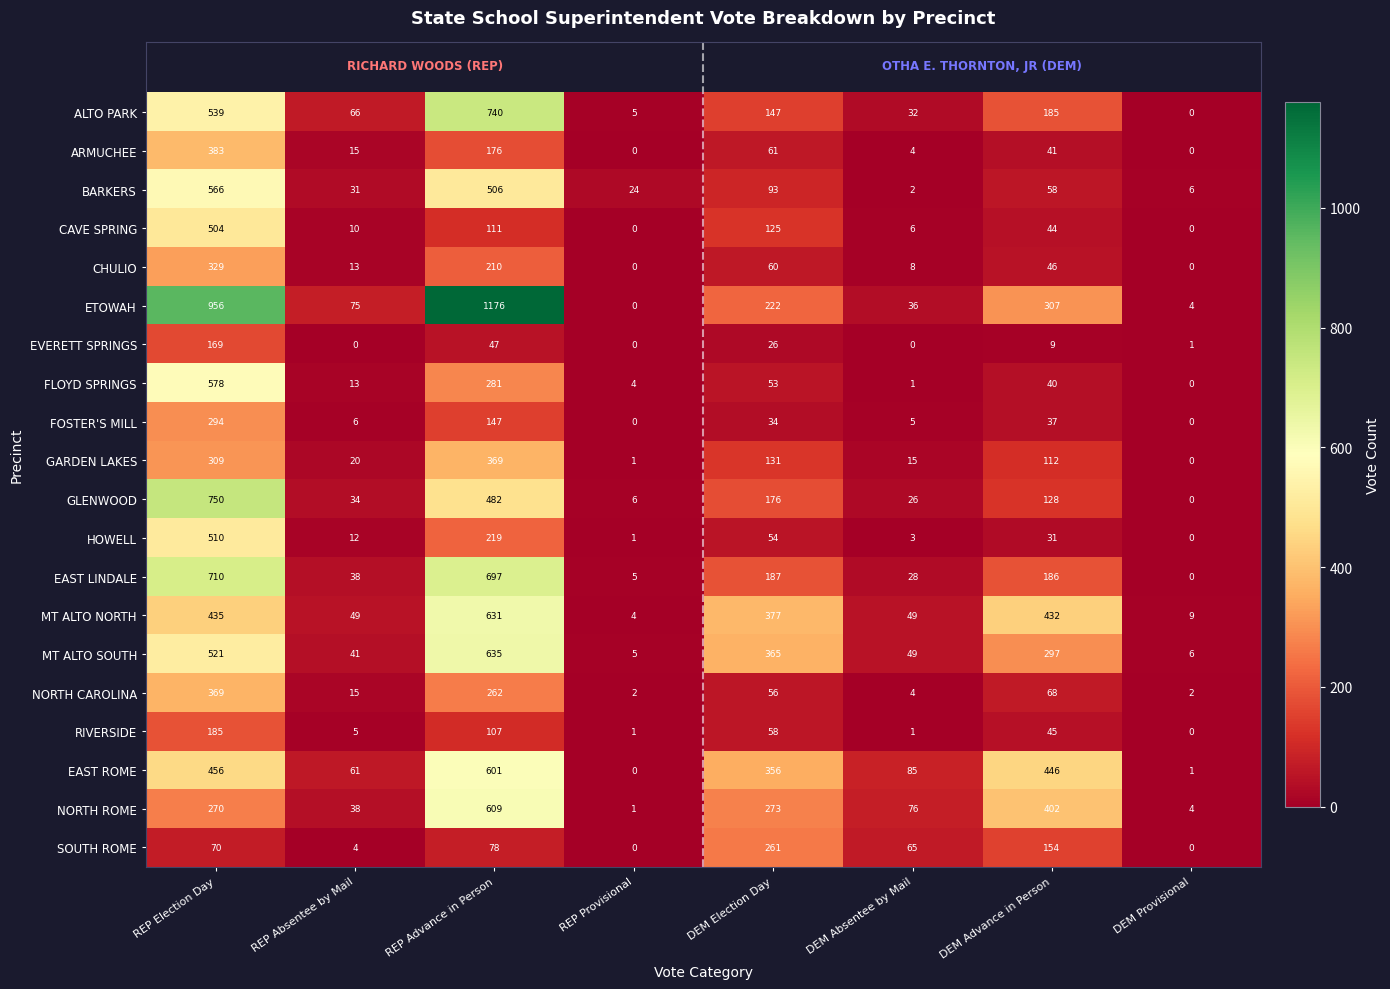

At which category is the sum across all series the highest?

REP Election Day